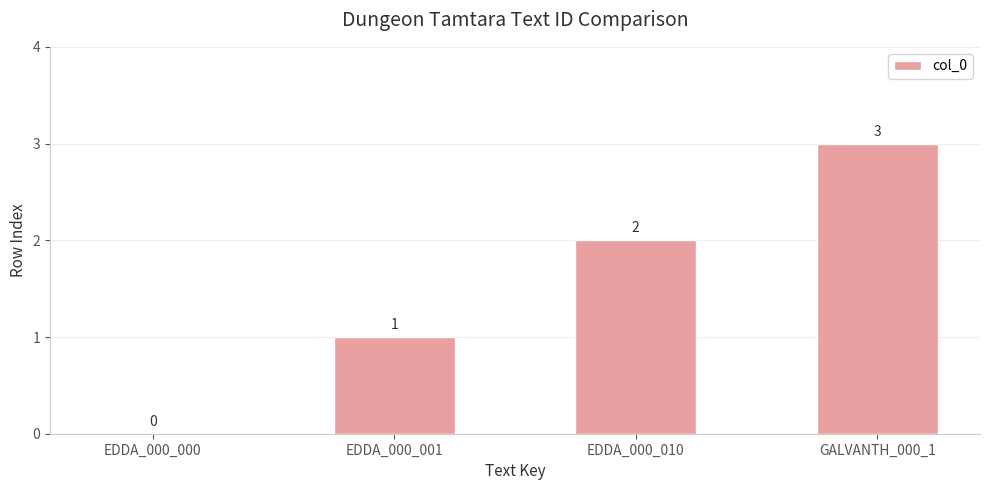

Reading left to right, list all the values displayed in this chart.

EDDA_000_000=0	EDDA_000_001=1	EDDA_000_010=2	GALVANTH_000_1=3